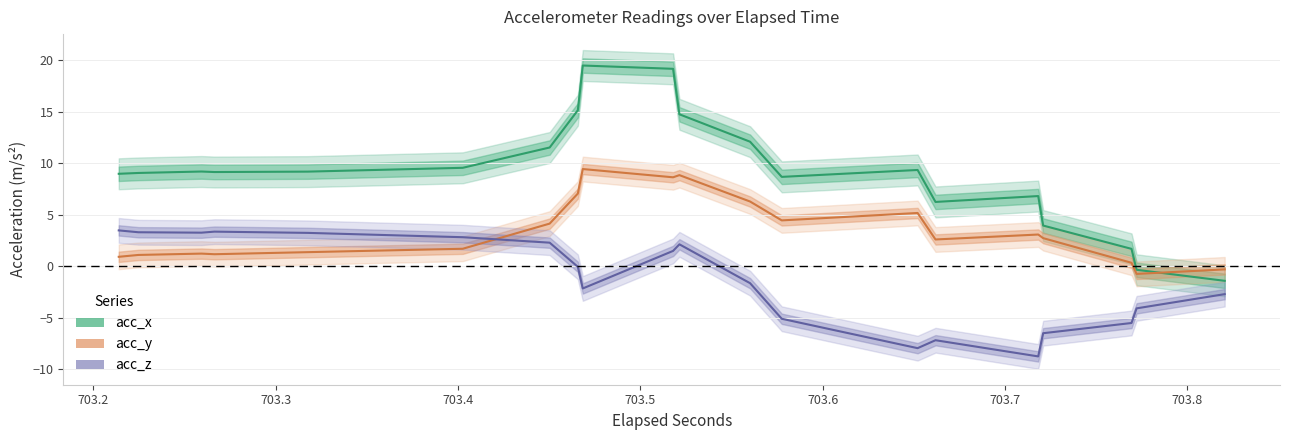

What is the difference between the maximum and minimum values in the acc_y series?

10.2